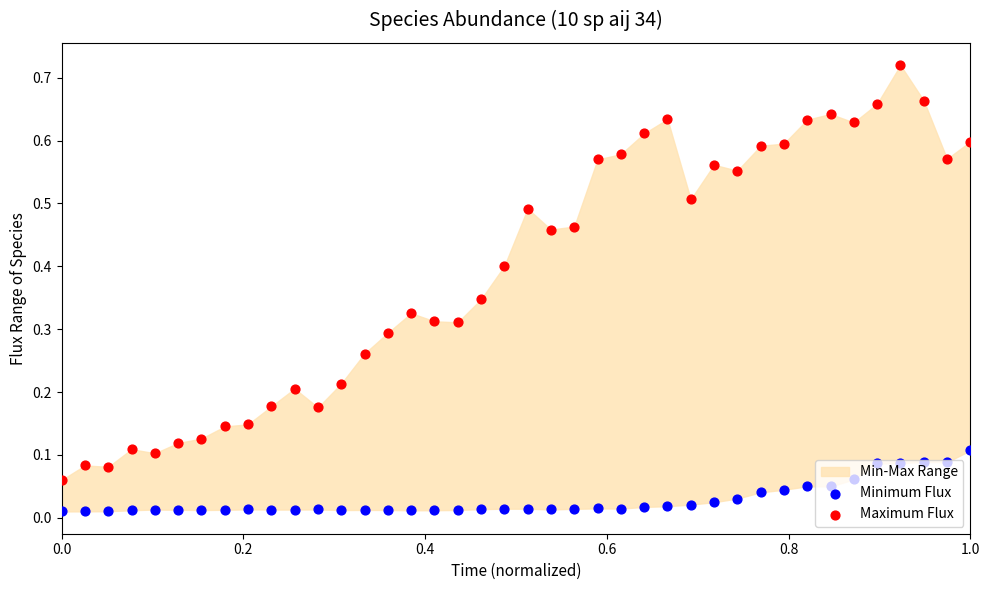

Which series has the largest total across all categories?

Maximum Flux